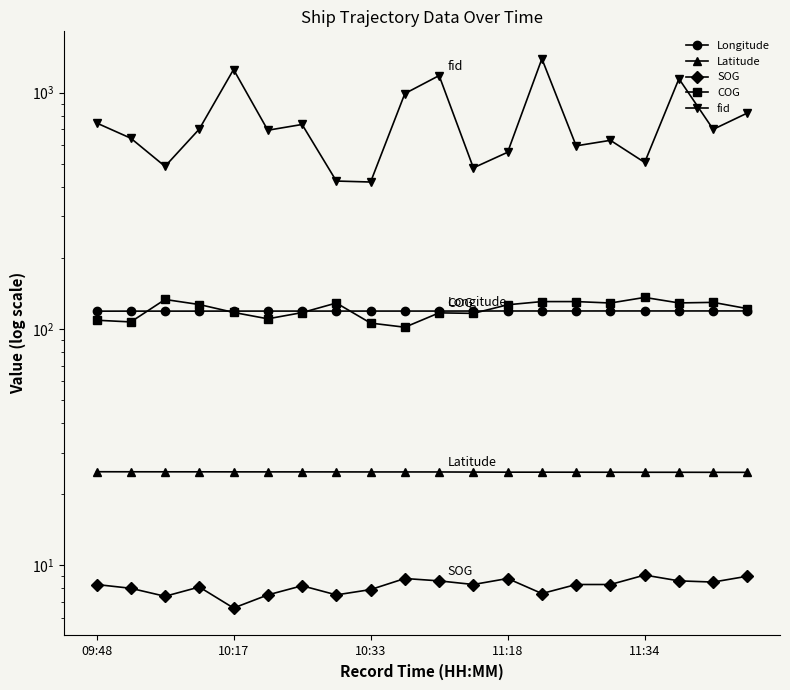

What is the average value of the Latitude series?

24.8